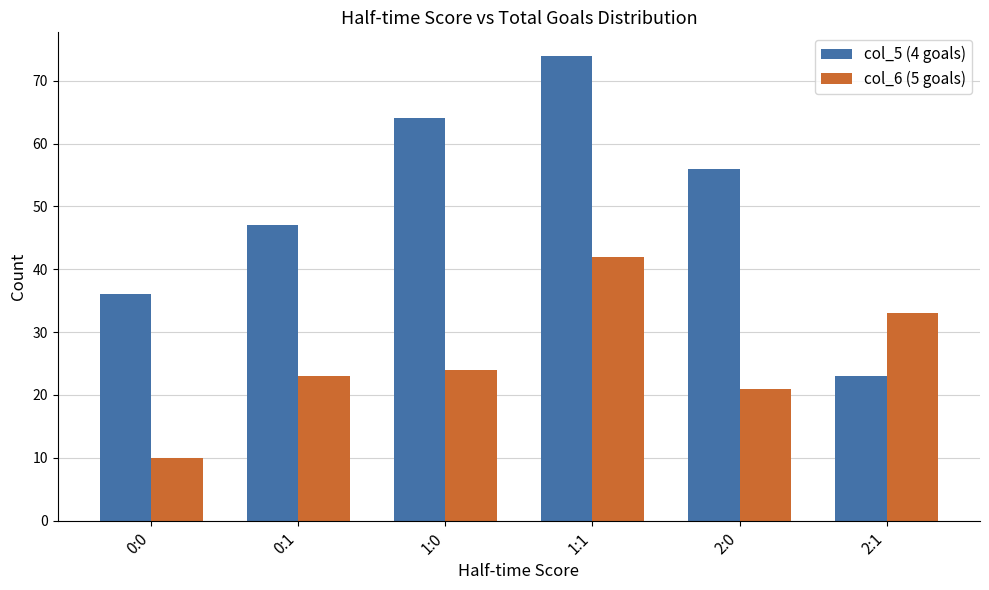

List the series in order of their peak value, lowest first.

col_6 (5 goals), col_5 (4 goals)